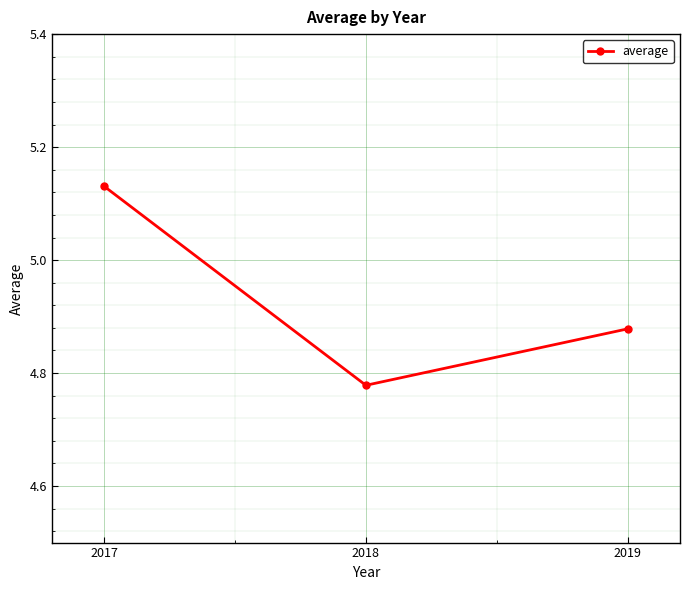

What is the difference between the maximum and minimum values?

0.4